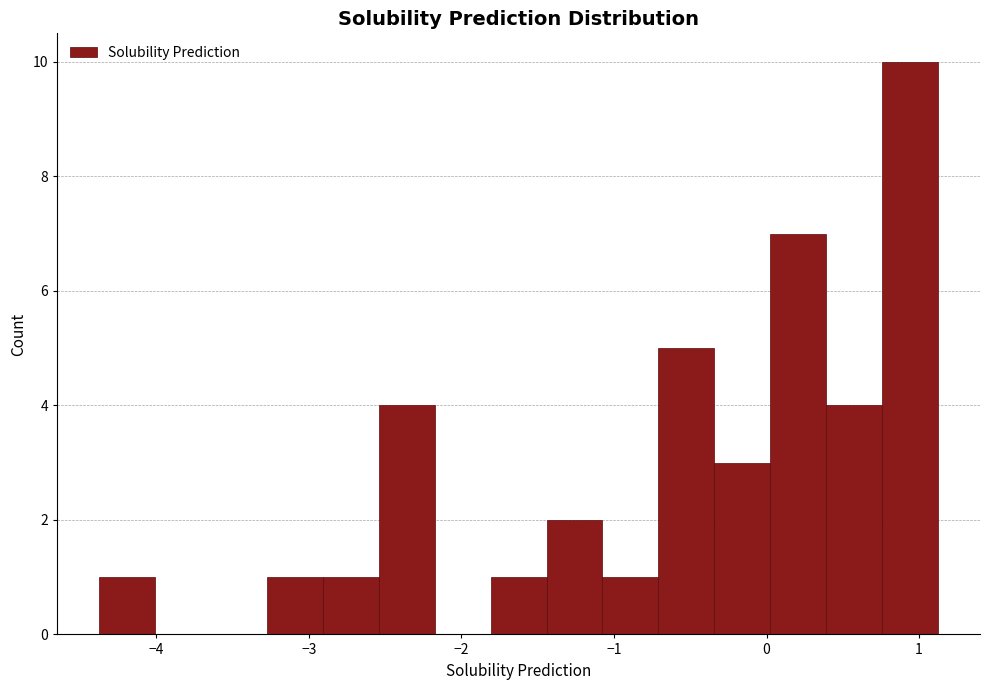

Around what value on the x-axis is the tallest bar? Give the approximate position of its centre, as read against the axis.

0.9